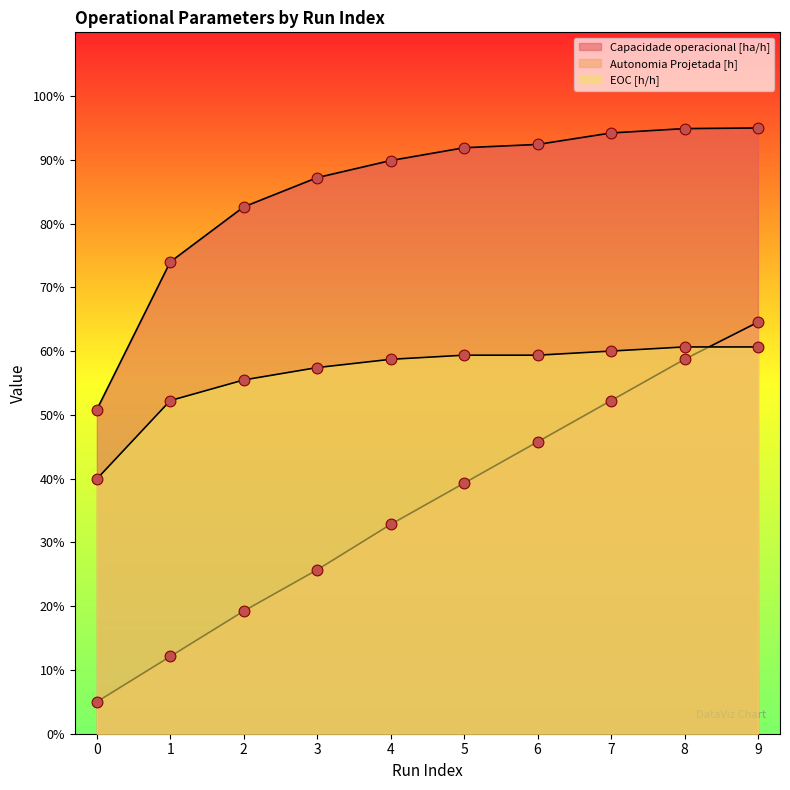

At how many categories does at least one series exceed 0?

10